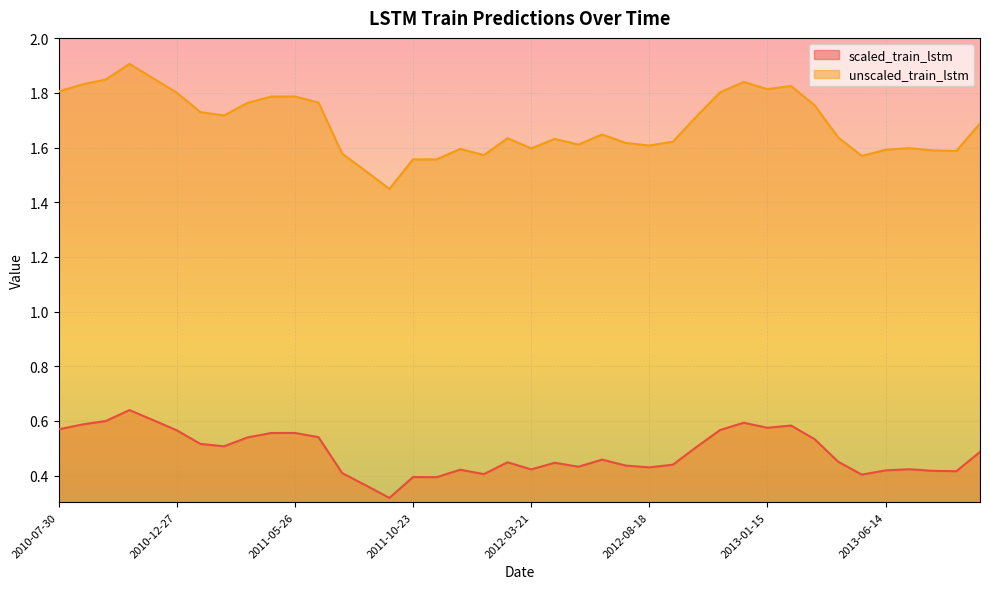

Is it true that scaled_train_lstm equals 0.6 at 2012-12-16?

True